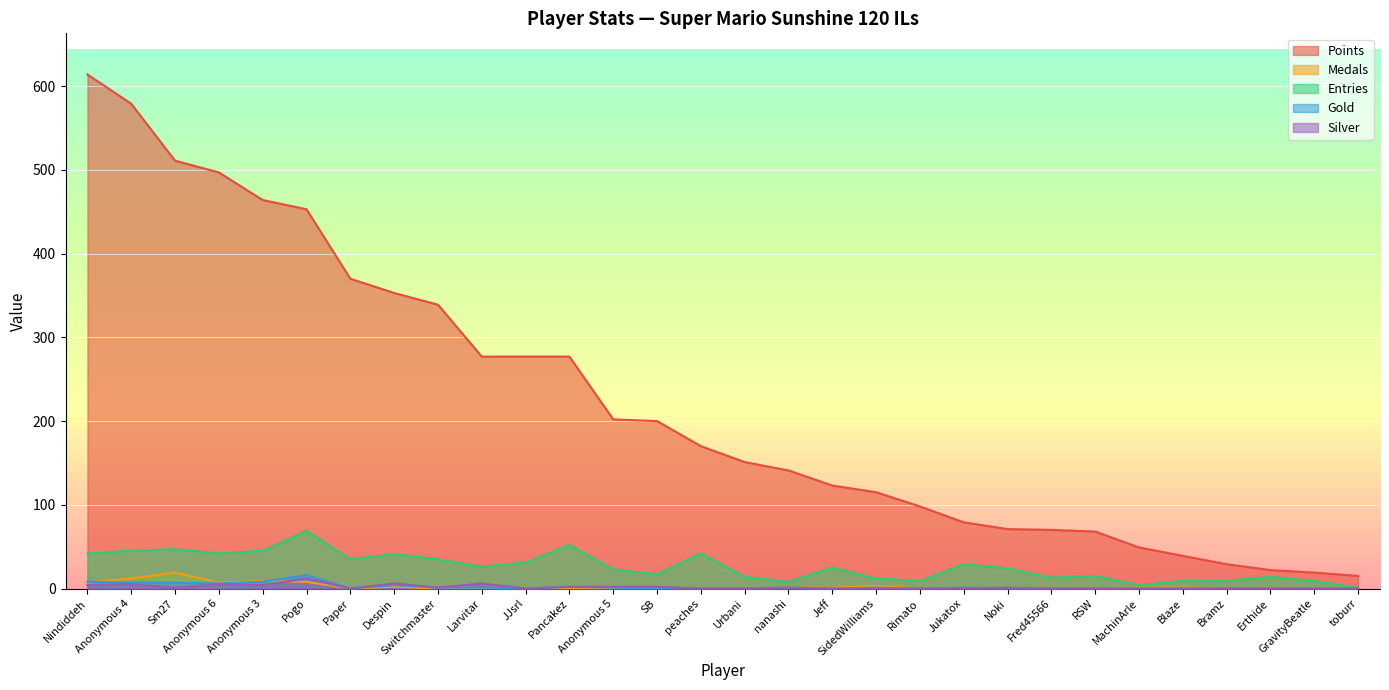

Between Sm27 and Fred45566, which series saw the biggest shift?

Points